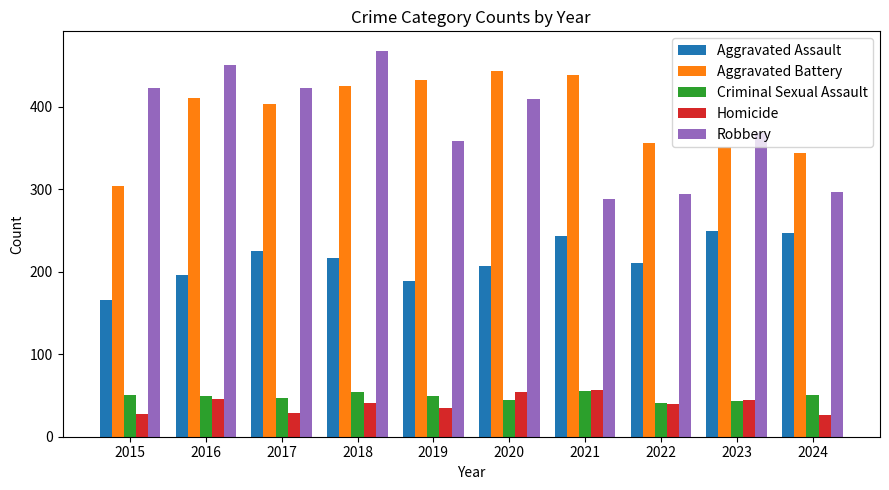

At how many categories does at least one series exceed 407?

7